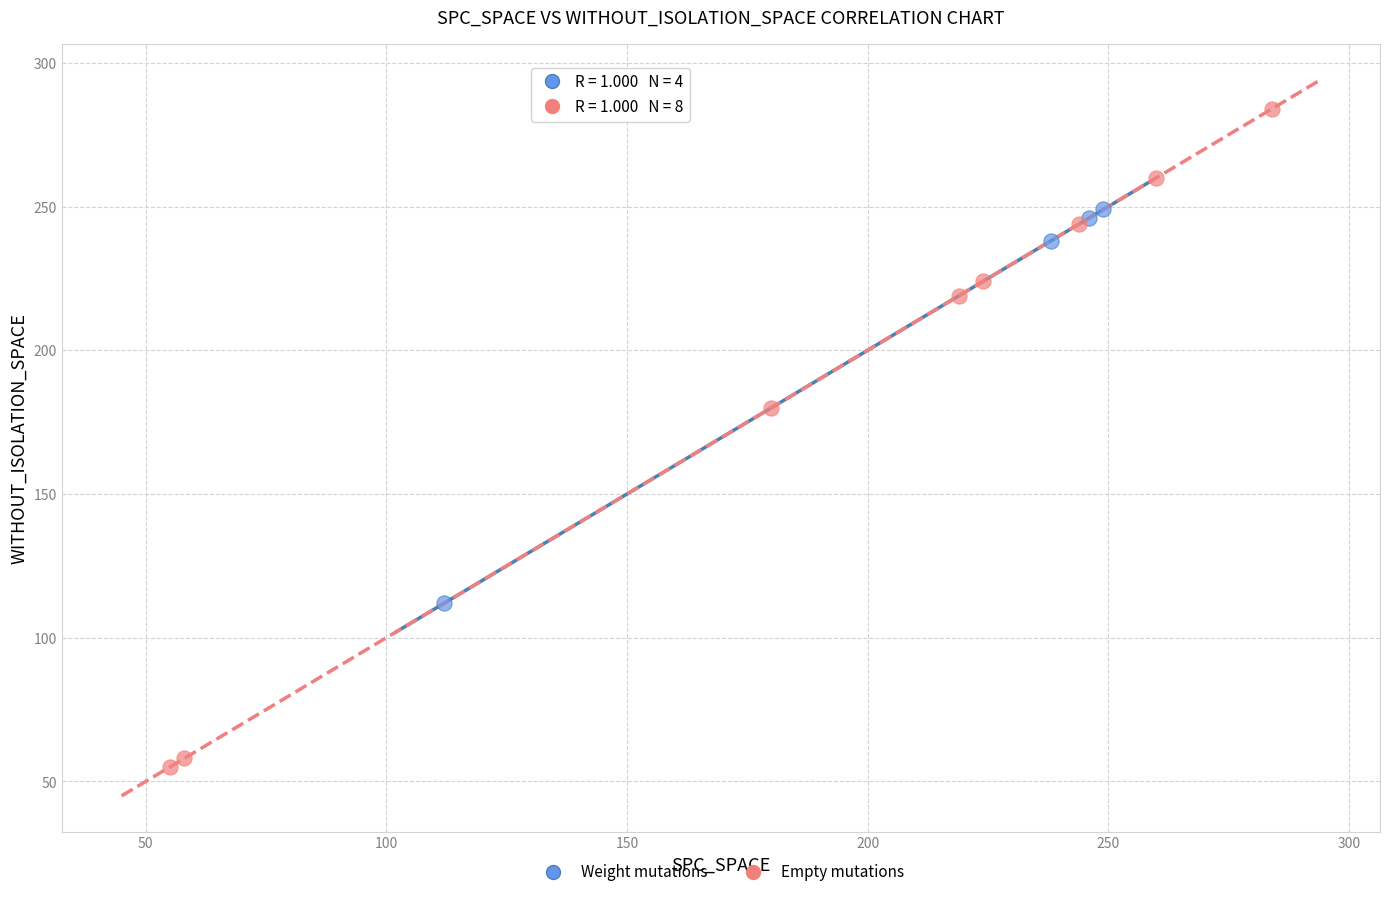

Which series reaches the minimum Y coordinate?

Empty mutations